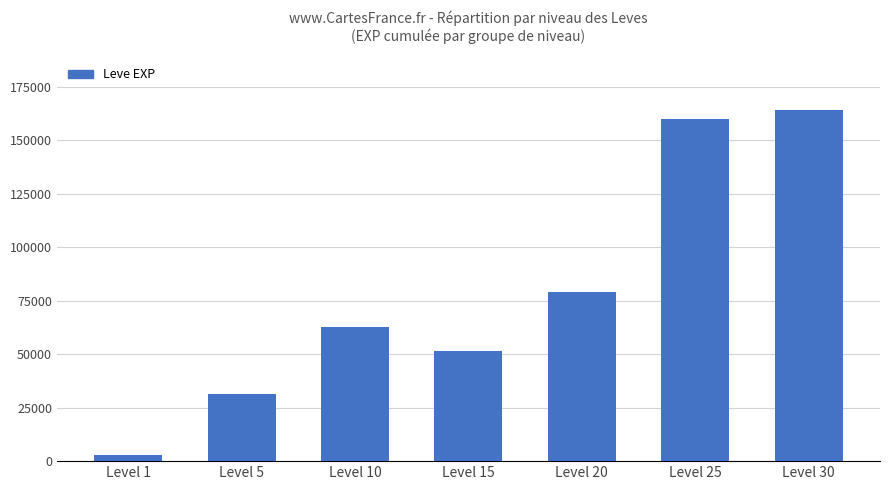

What is the greatest value displayed?

164180